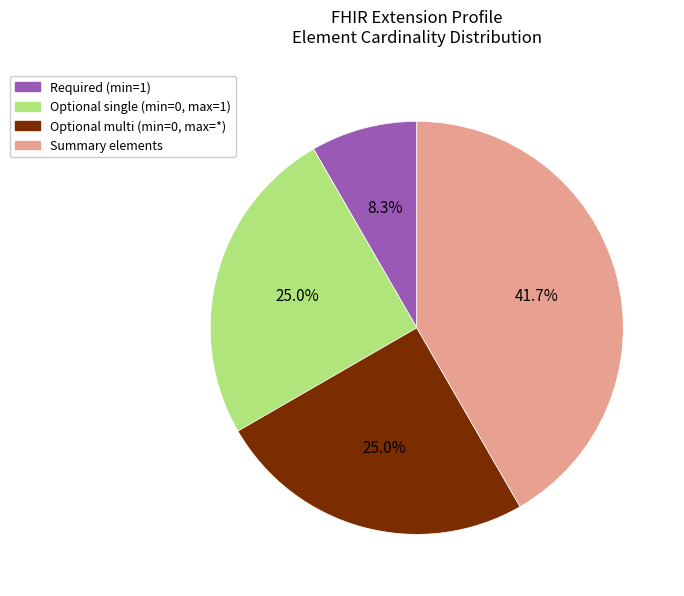

Does any single category account for the majority?

No